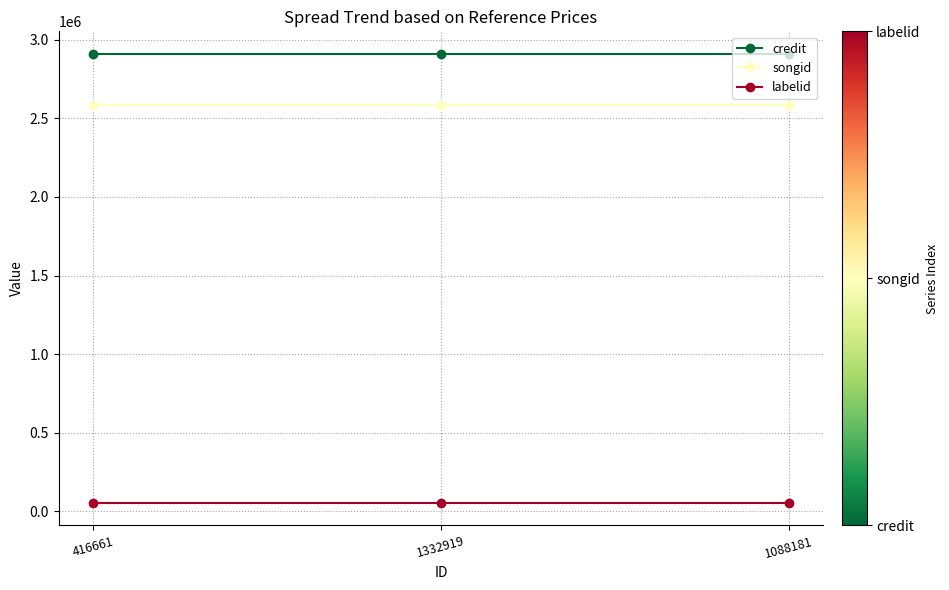

Reading left to right, extract all data points from this chart.

credit: 416661=2910781	1332919=2910781	1088181=2910781
songid: 416661=2585275	1332919=2585275	1088181=2585275
labelid: 416661=52878	1332919=52878	1088181=52878